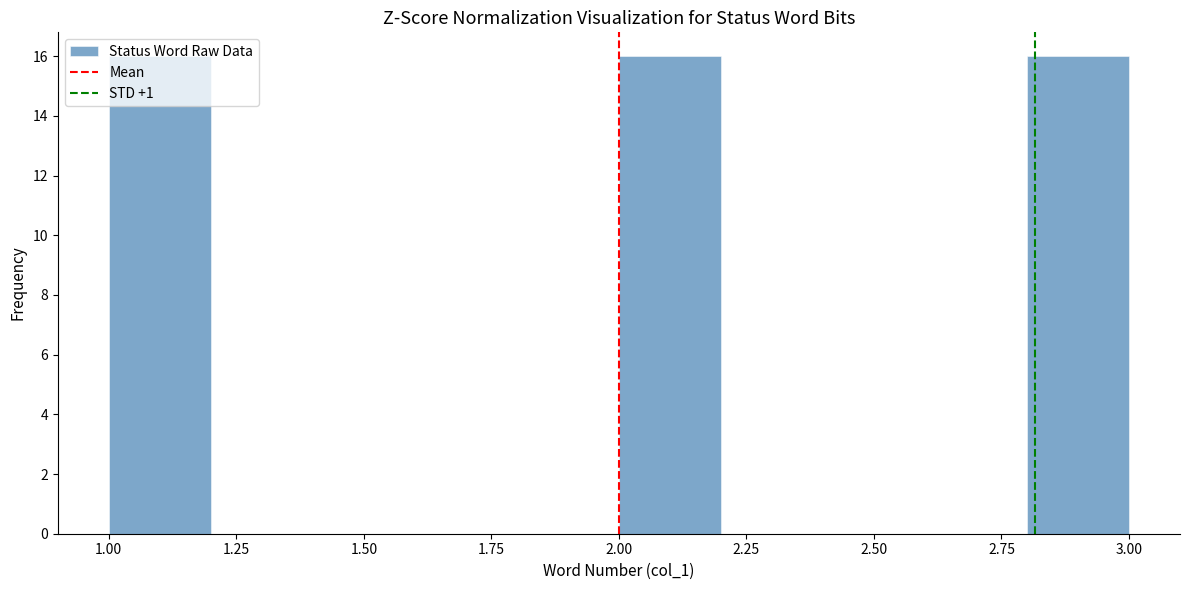

Reading left to right, transcribe this chart: for each bar, give the range it covers on the x-axis and its height. The values are not printed on the chart, so give them approximately, as read against the axis.

1.0 to 1.2: 16
1.2 to 1.4: 0
1.4 to 1.6: 0
1.6 to 1.8: 0
1.8 to 2.0: 0
2.0 to 2.2: 16
2.2 to 2.4: 0
2.4 to 2.6: 0
2.6 to 2.8: 0
2.8 to 3.0: 16